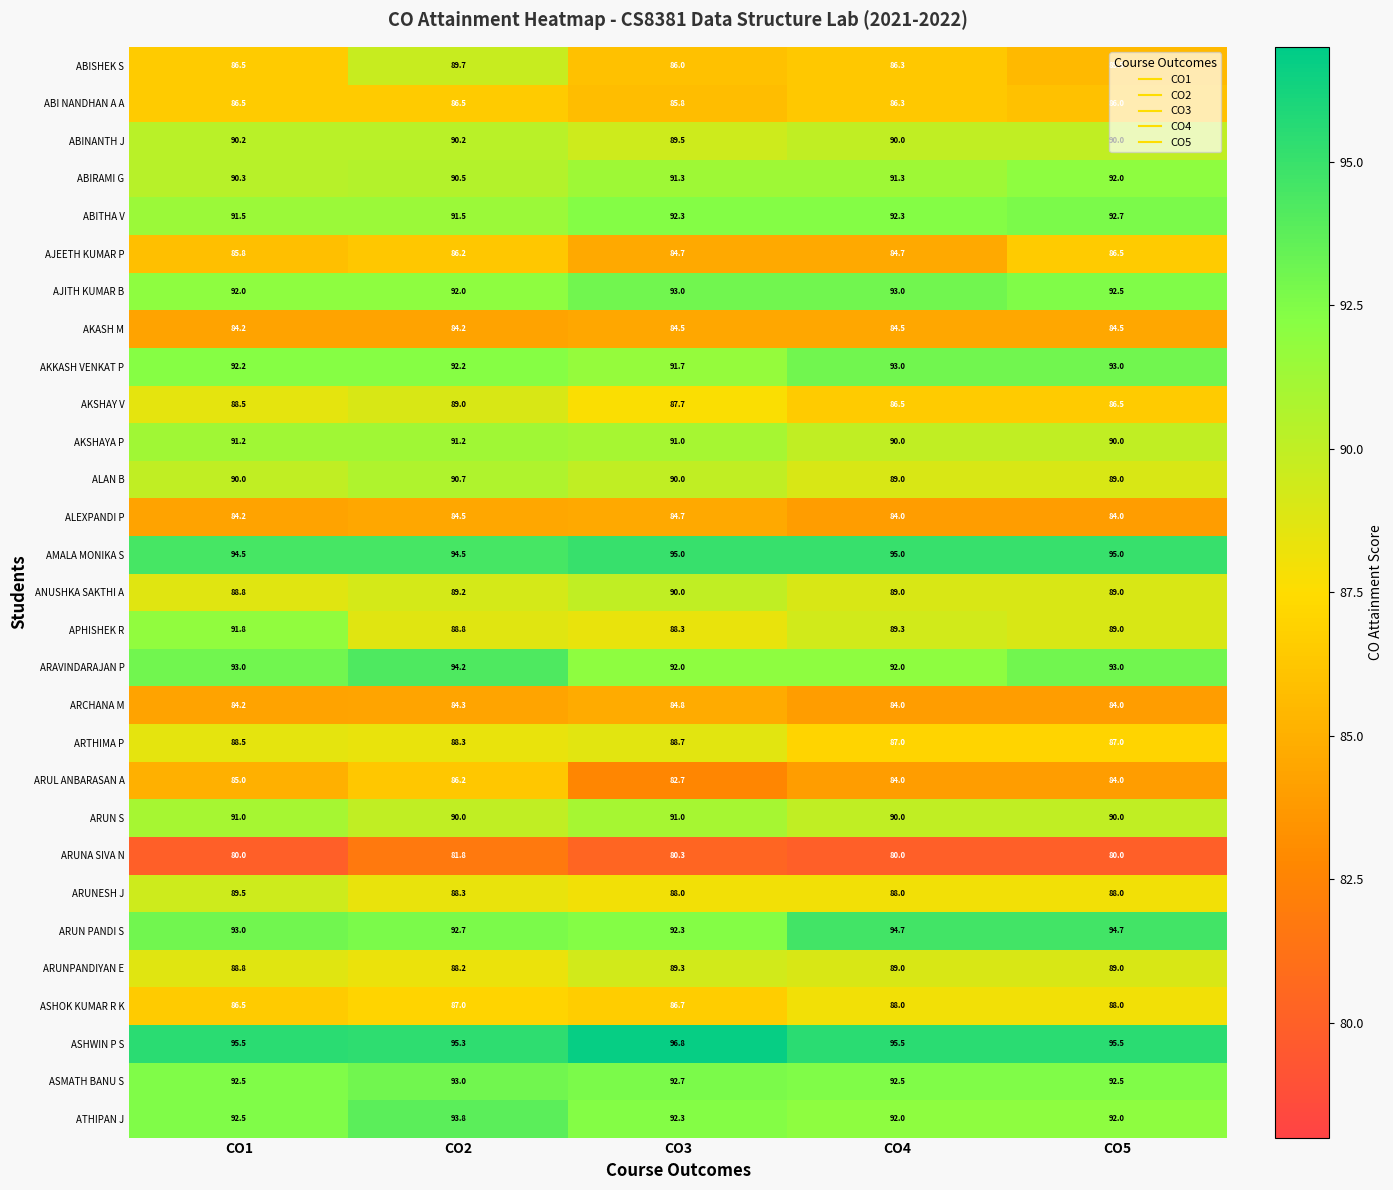

At which label is ARUN PANDI S closest to 93?

CO1